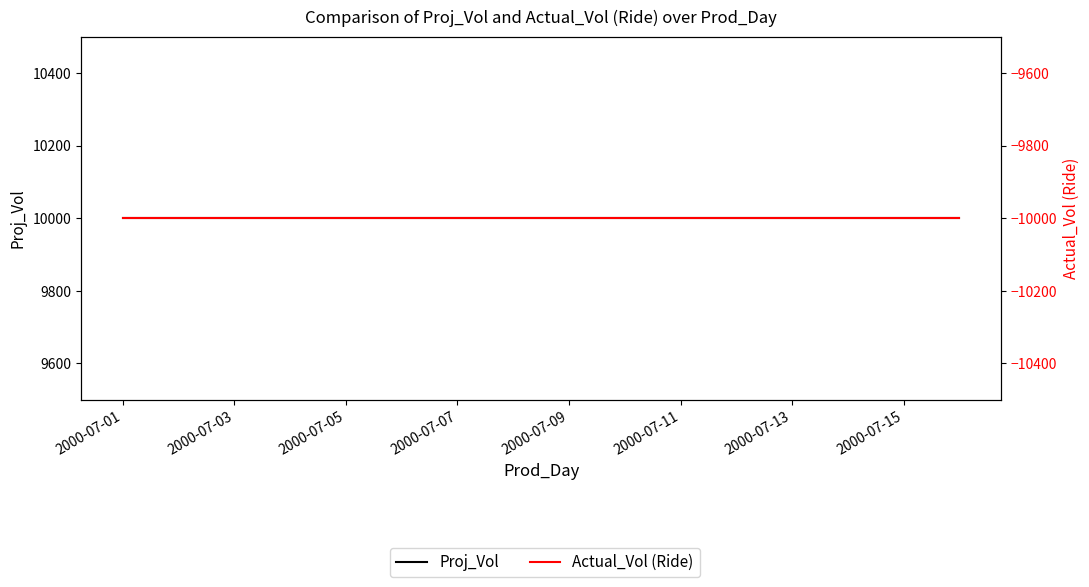

What is the value of the Proj_Vol point at the 13th from the left?

10000